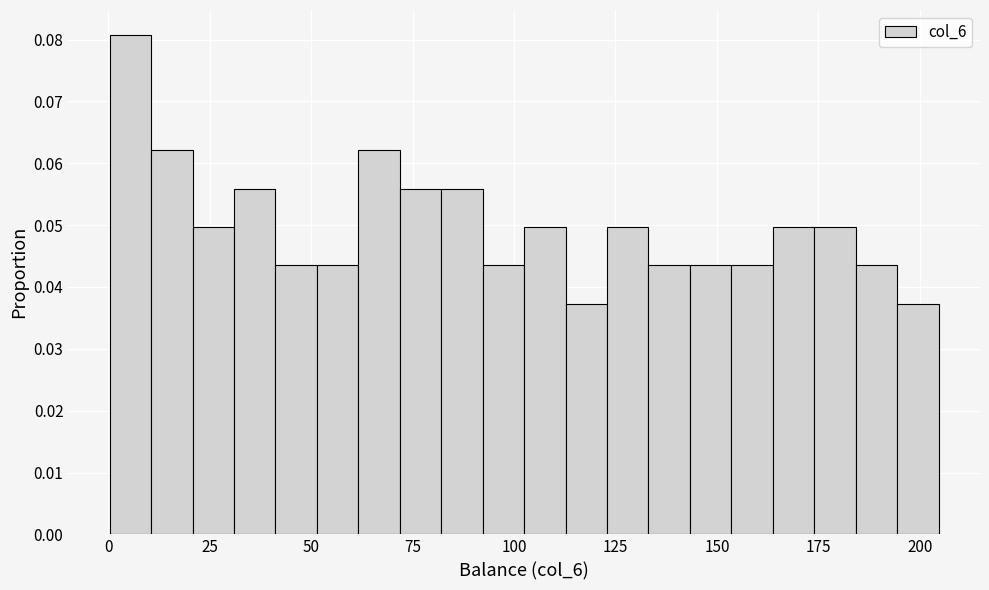

Read against the x-axis, roughly where is the centre of the tallest bar?

5